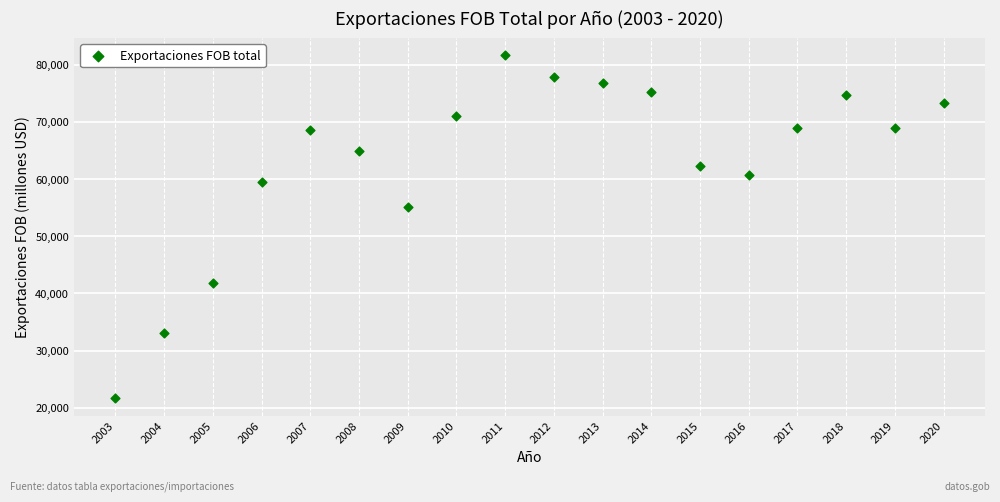

What is the range of Y values (max minus min)?

59987